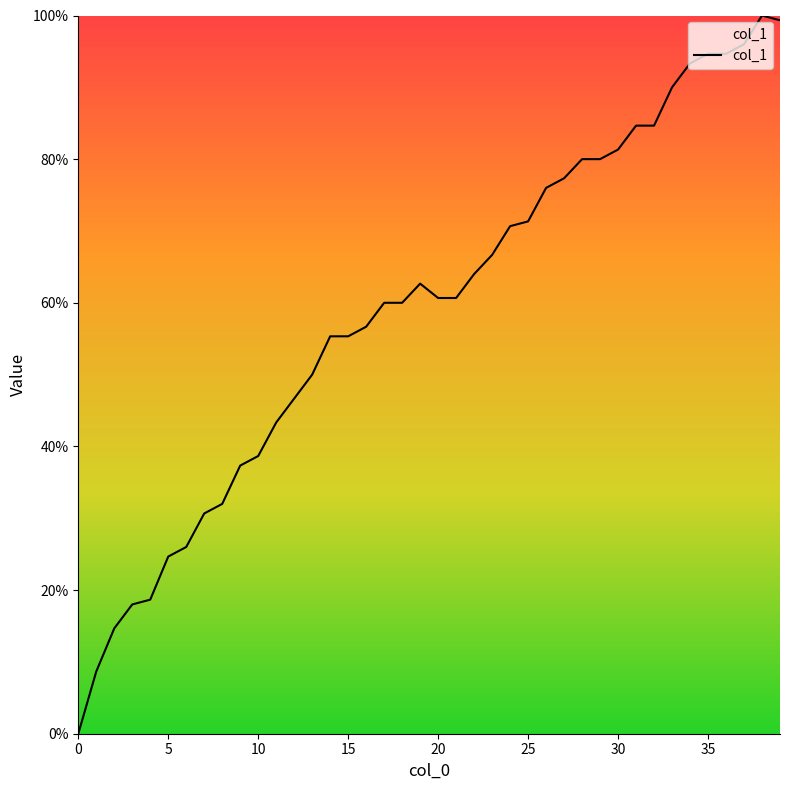

What is the difference between the maximum and minimum values?

100.0